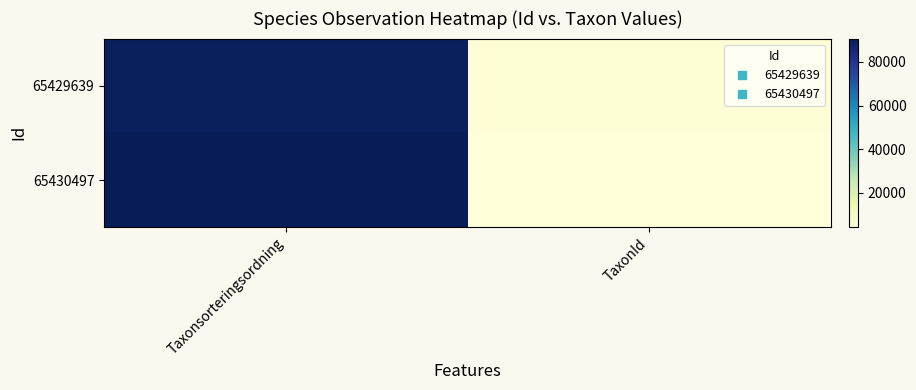

Count the number of categories in the chart.

2